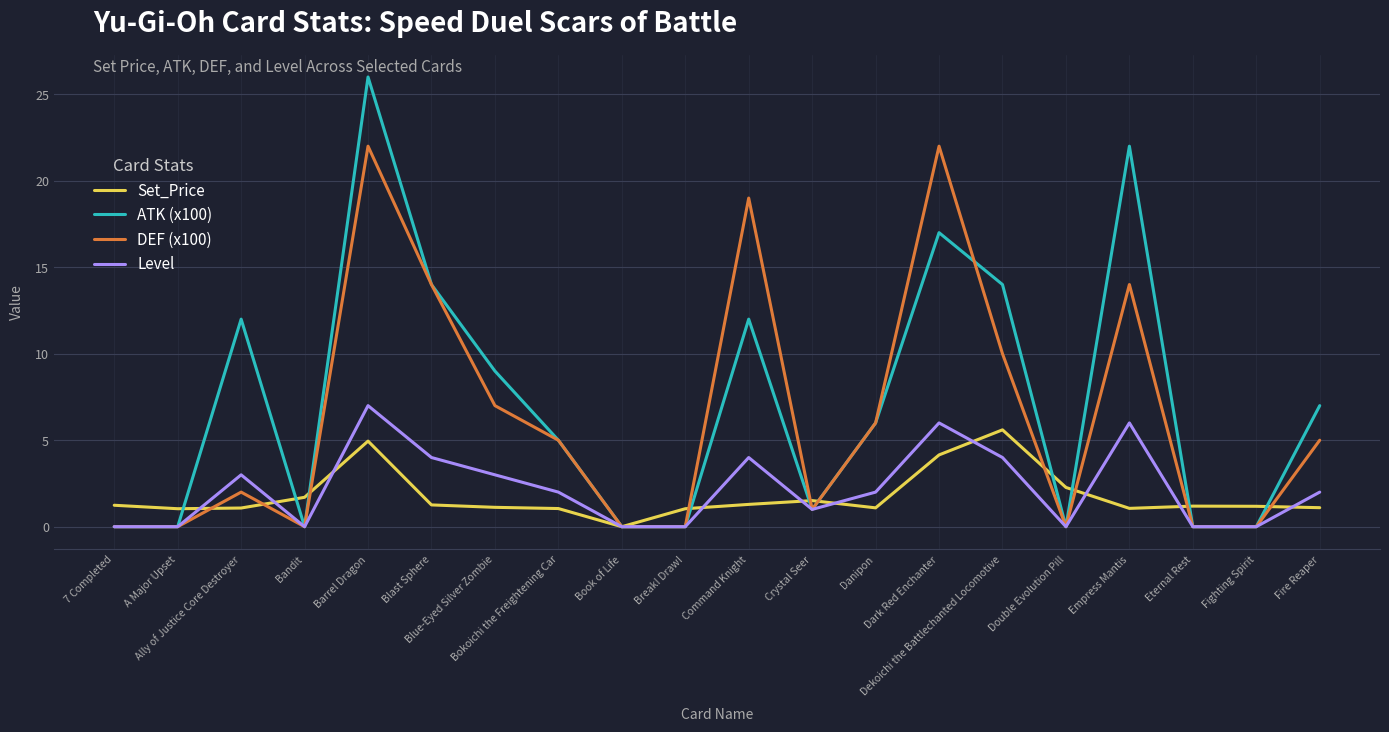

What is the highest value of the Level series?

7.0